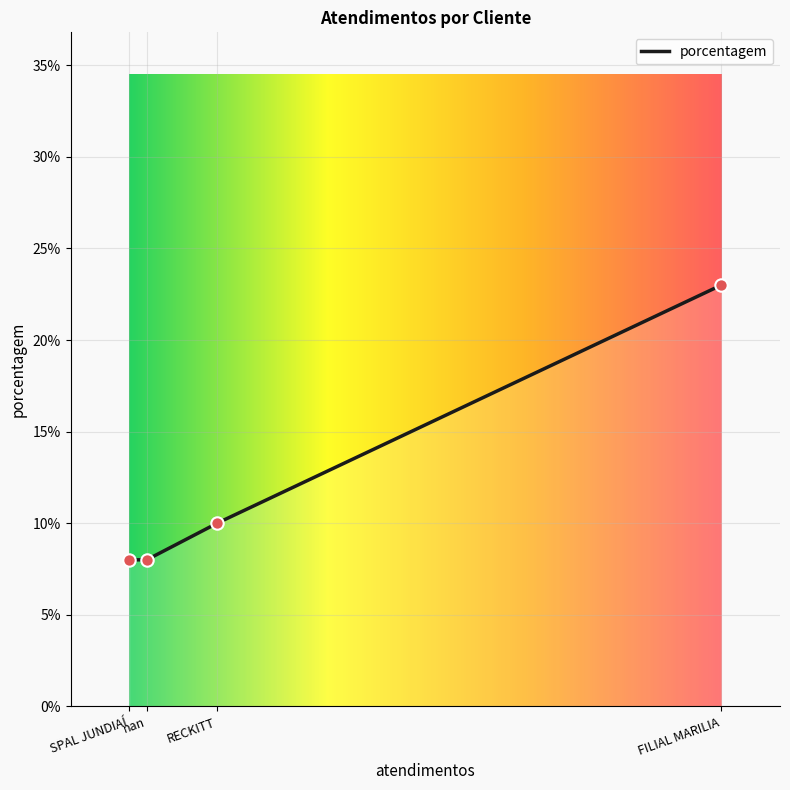

What is the highest value of the porcentagem series?

23.0